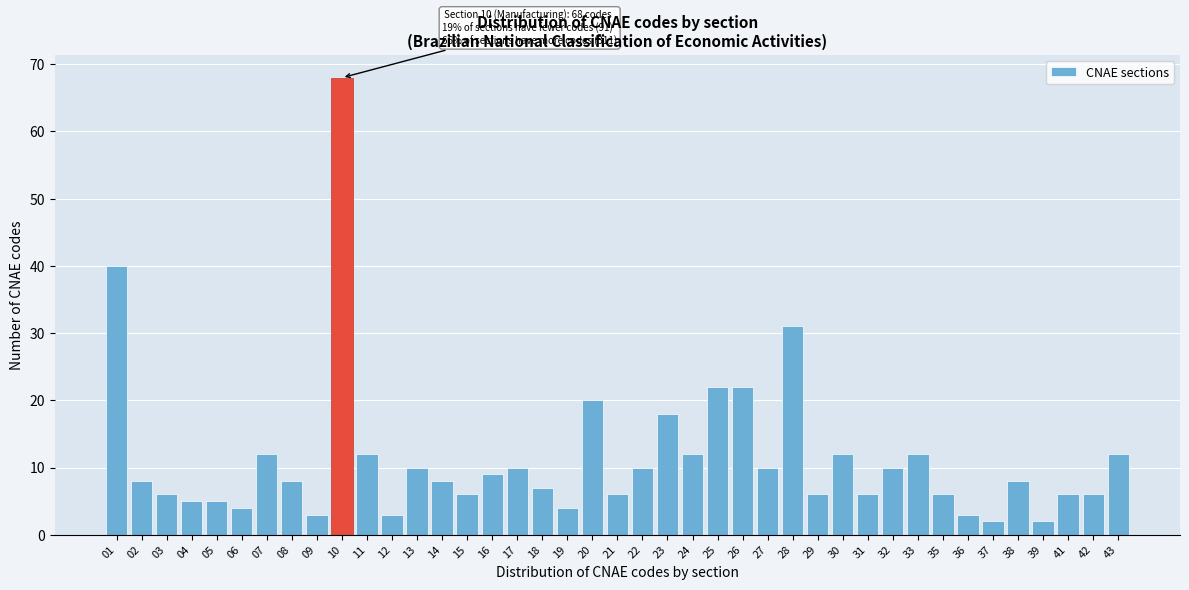

What is the change in value from 11 to 26?

+10